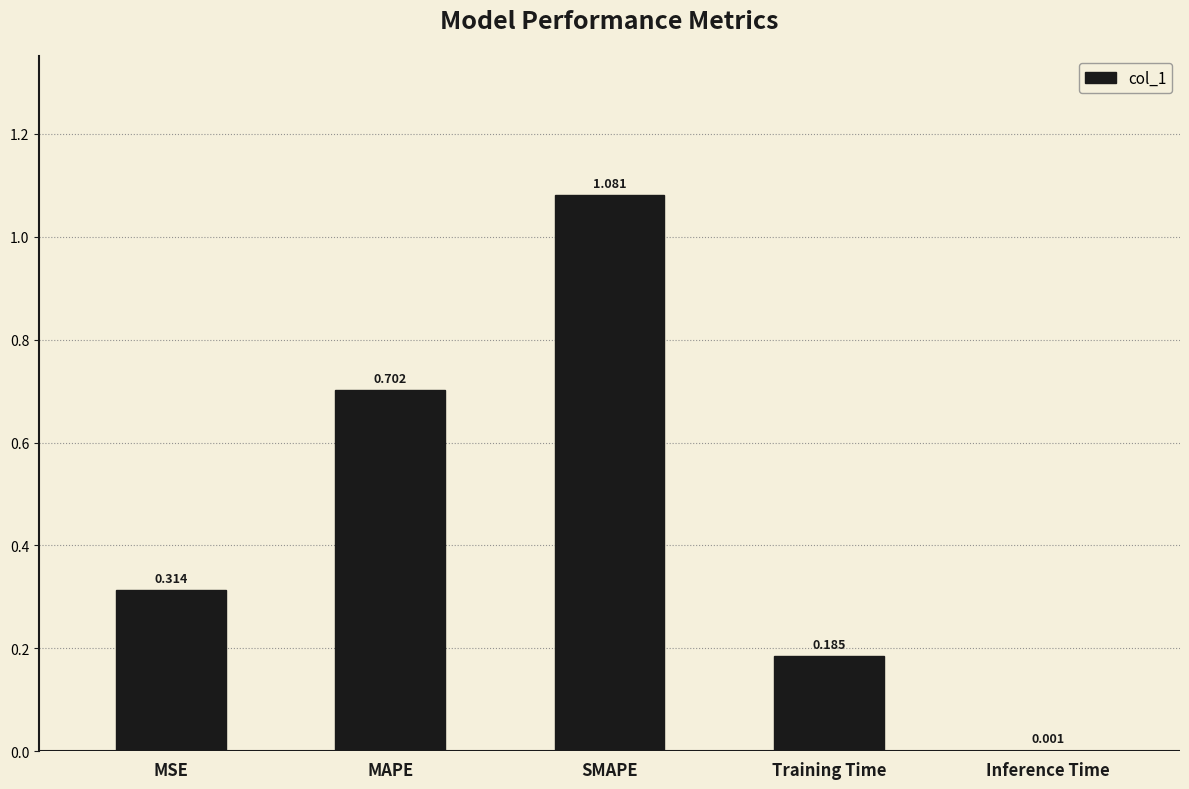

Which label corresponds to the largest value in the chart?

SMAPE